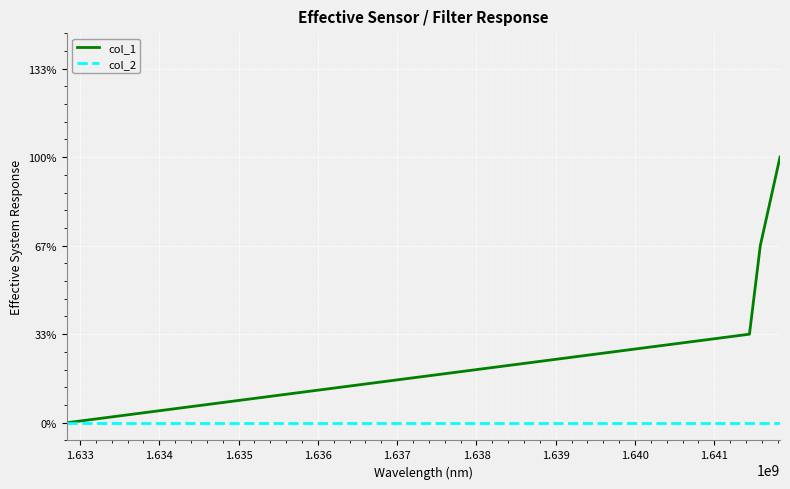

What are all the series names shown in the legend?

col_1, col_2